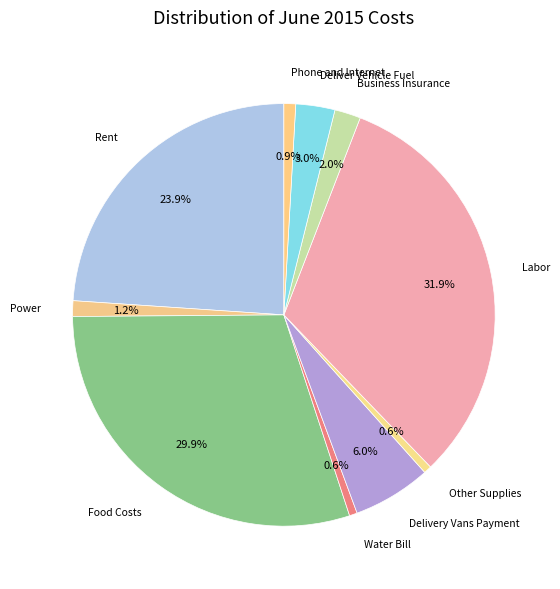

Which category has the biggest portion of the pie?

Labor